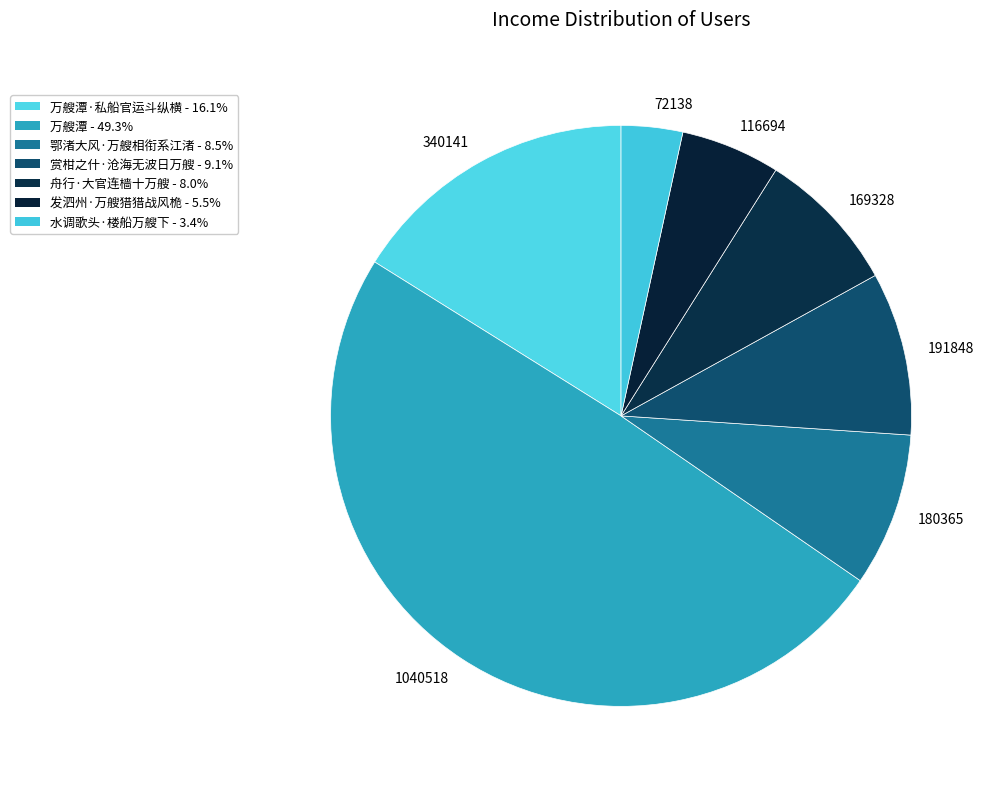

Is the sum of 116694 and 1040518 greater than half?

Yes